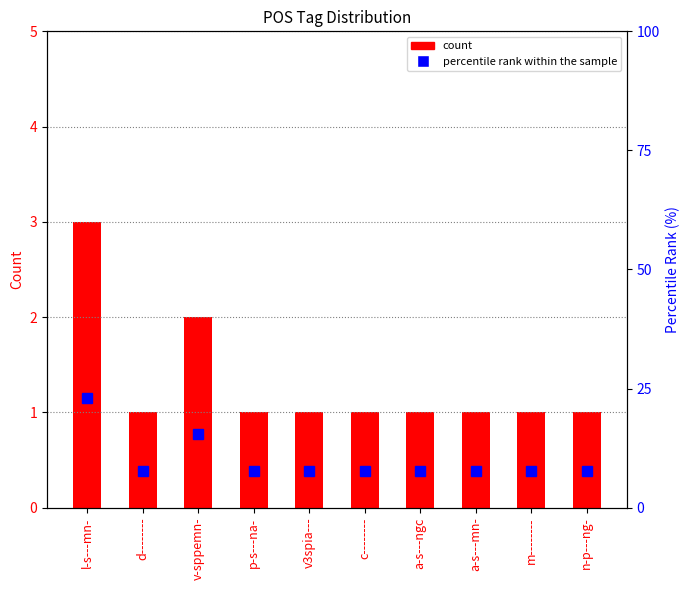

How many series are shown in this chart?

2